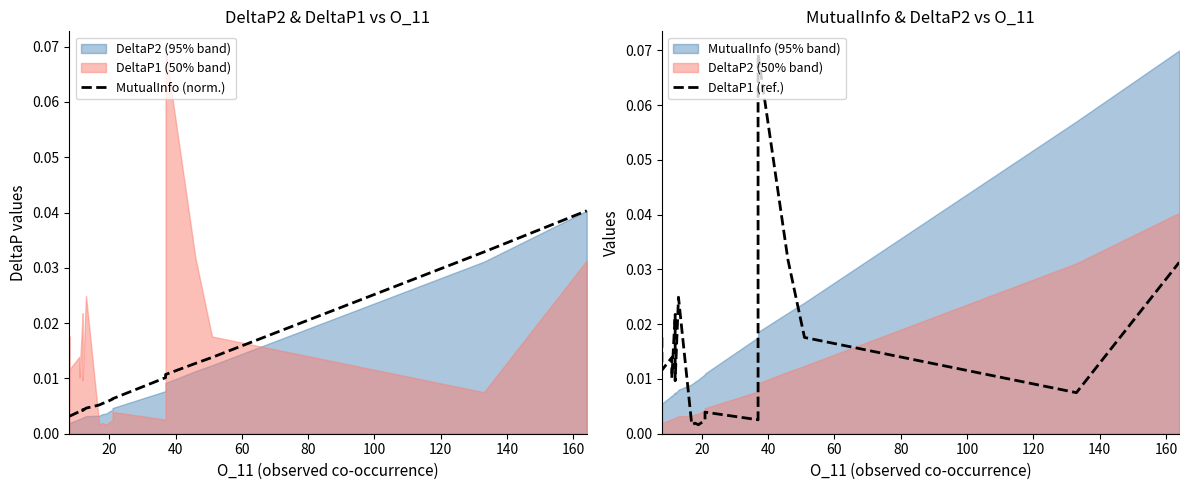

How many interior local valleys does the DeltaP1 (ref.) series have?

7